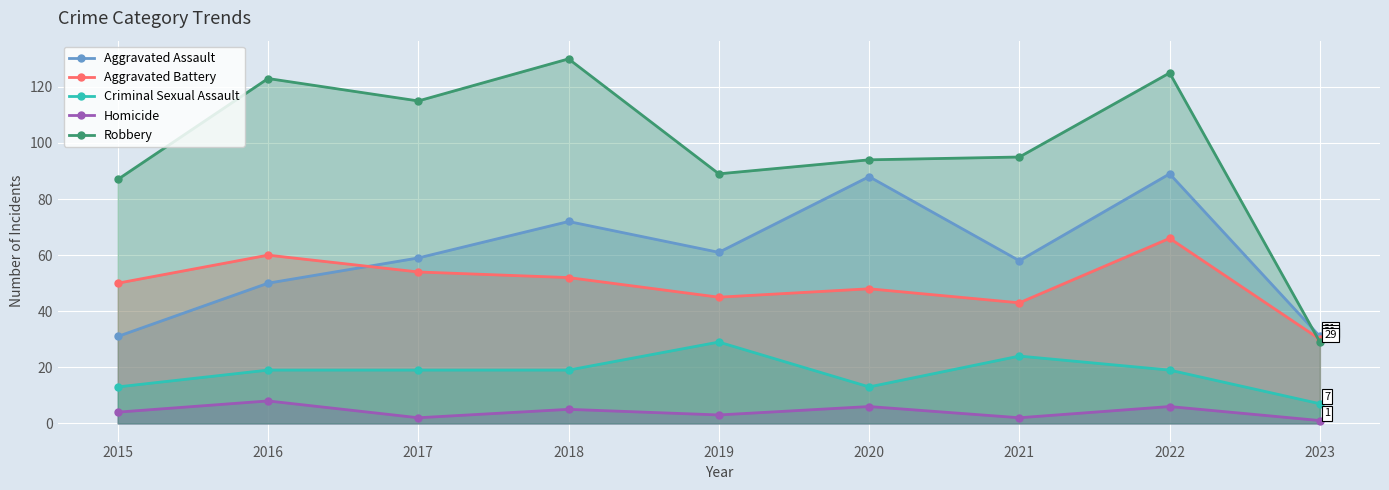

What is the difference between the Robbery values at 2023 and 2015?

58